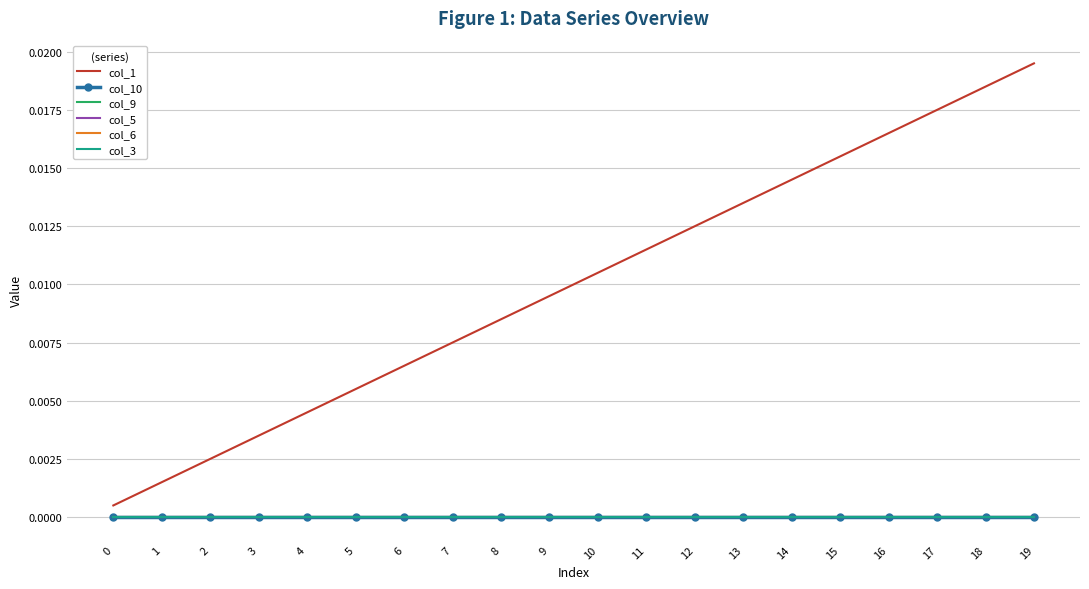

True or false: col_1 and col_5 intersect in this chart.

False